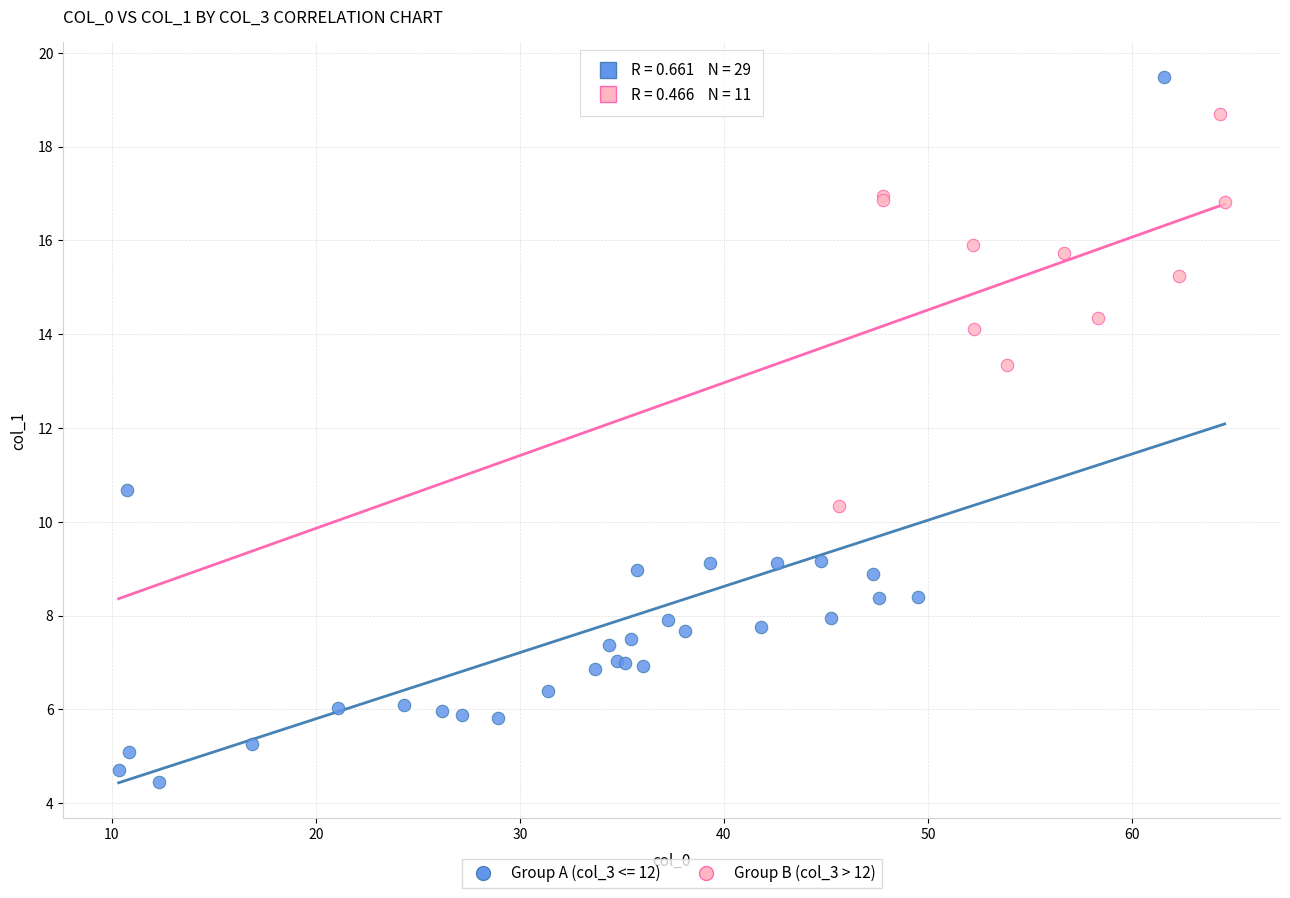

Which series contains the highest Y value?

Group A (col_3 <= 12)